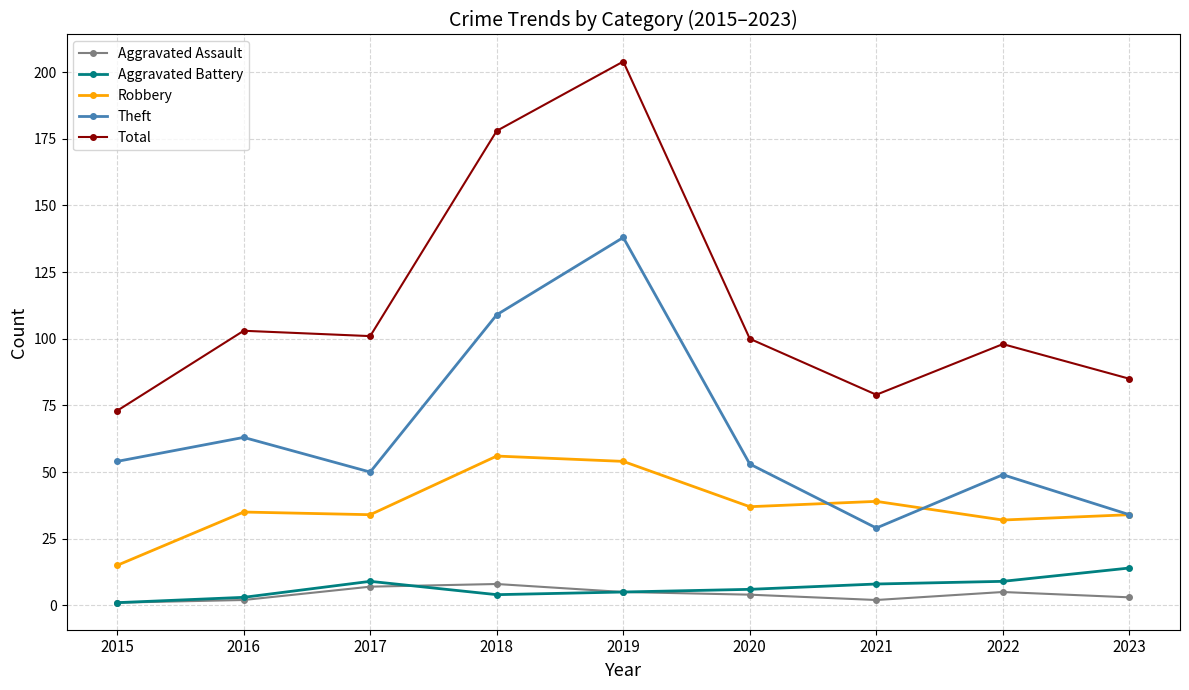

Which category has the highest value in the Aggravated Battery series?

2023